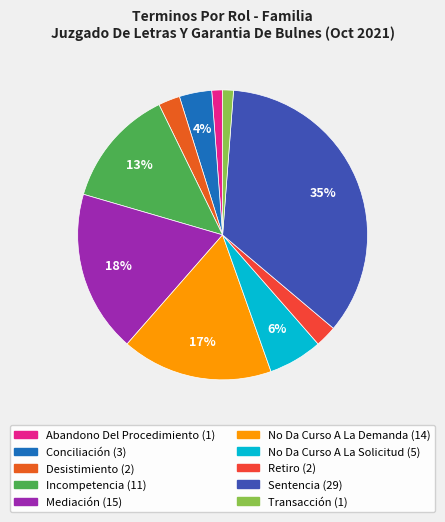

Rank the categories by value from highest to lowest.

Sentencia, Mediación, No Da Curso A La Demanda, Incompetencia, No Da Curso A La Solicitud, Conciliación, Desistimiento, Retiro, Abandono Del Procedimiento, Transacción